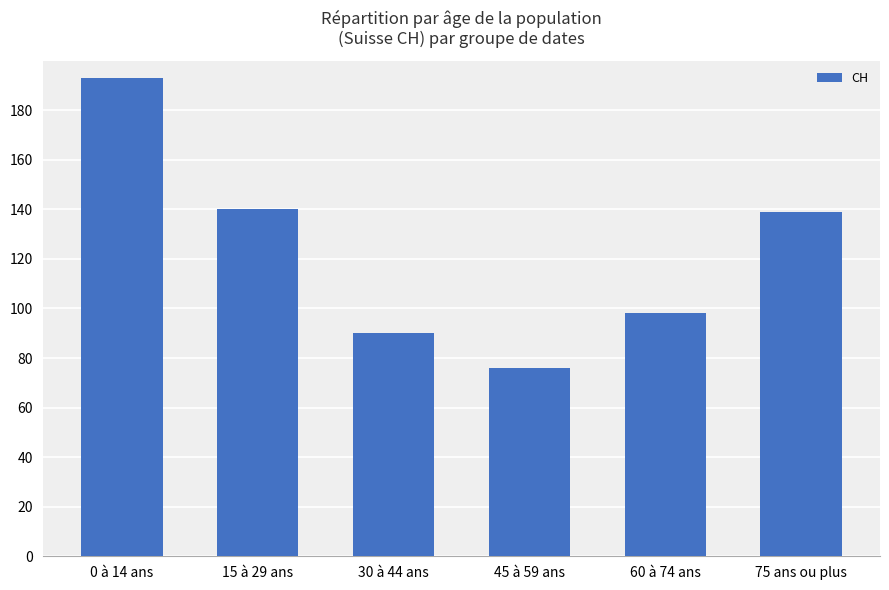

Are the bars horizontal?

No